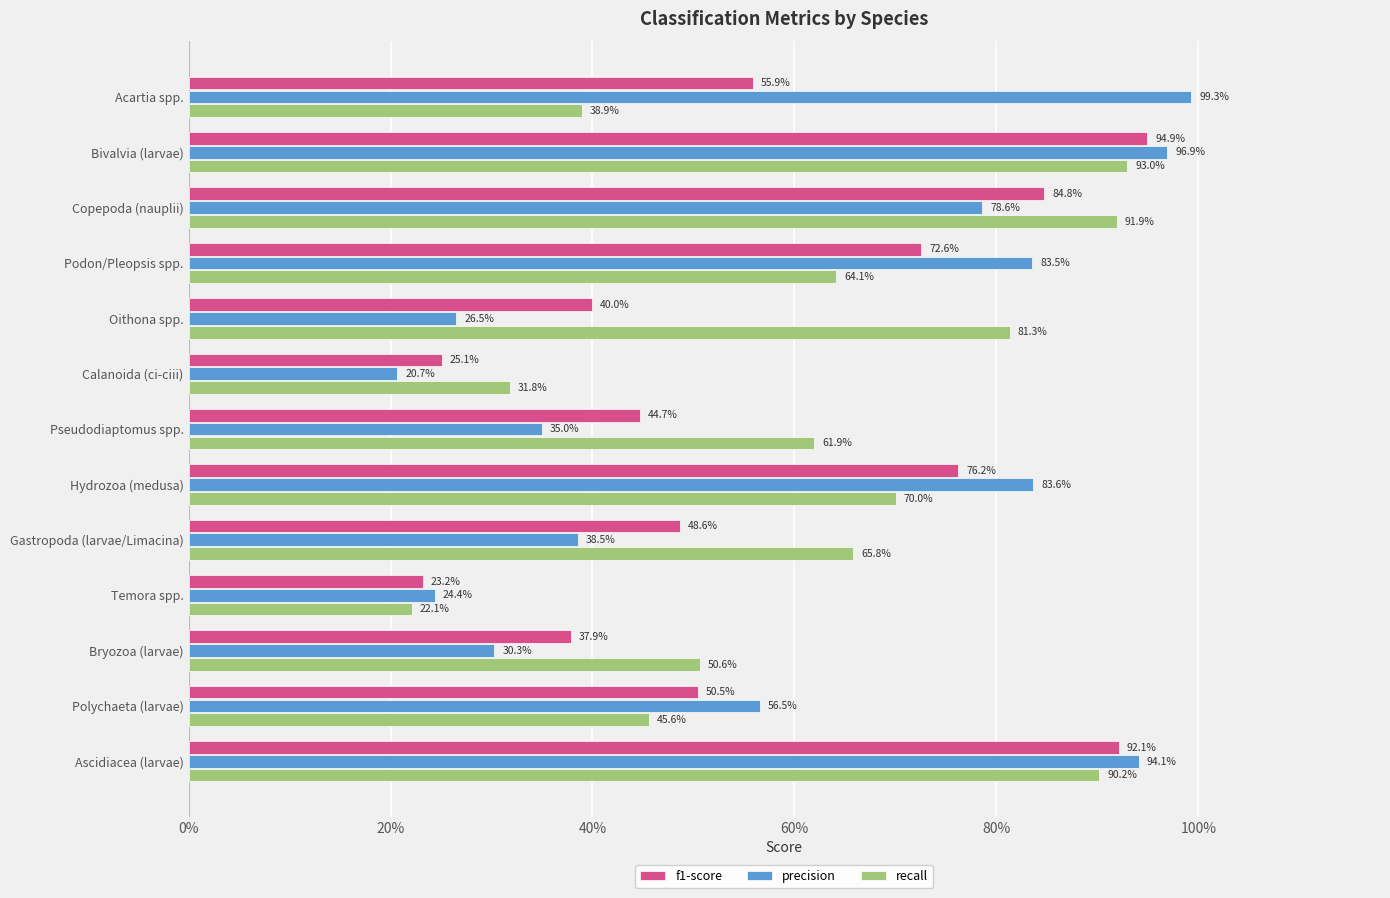

What is the value of the recall bar at the 9th from the left?

0.7